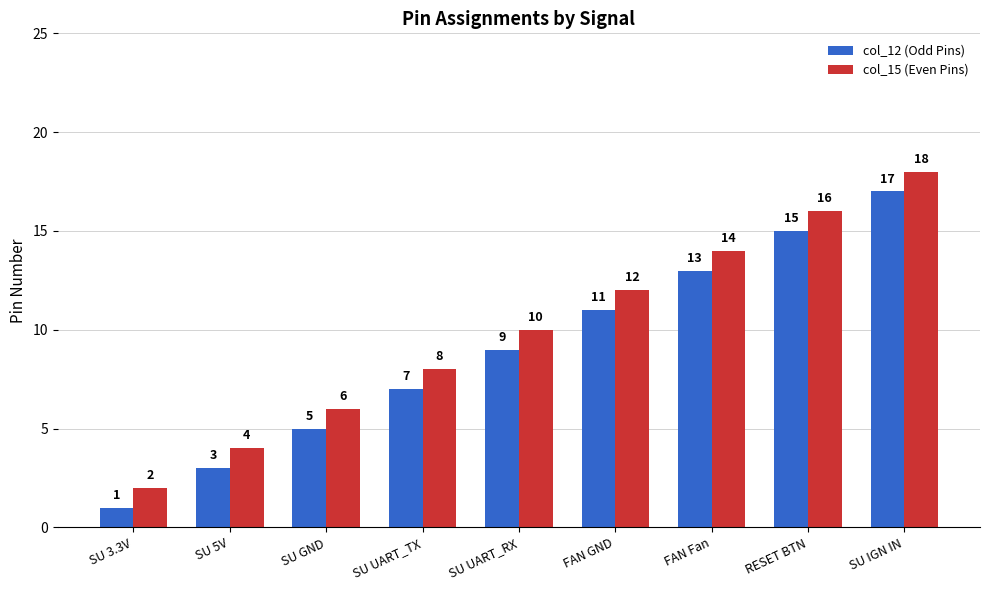

What is the smallest value displayed?

1